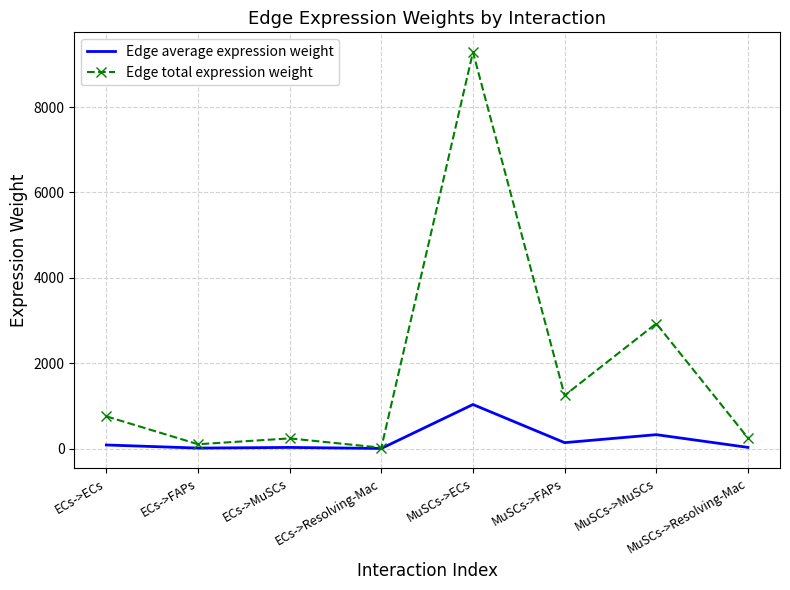

What is the total value across all series at ECs->ECs?

838.3